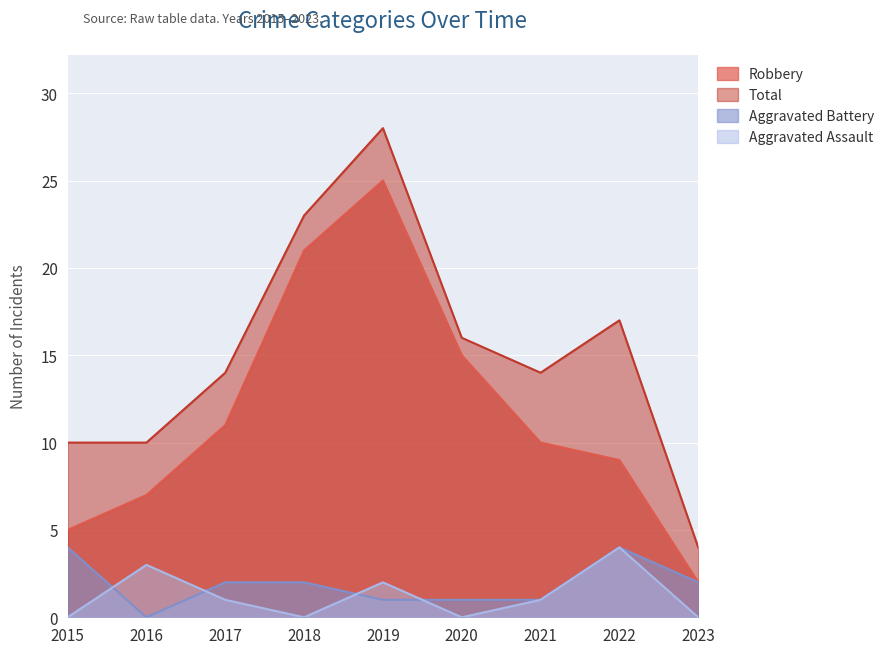

At how many categories does at least one series exceed 8?

8